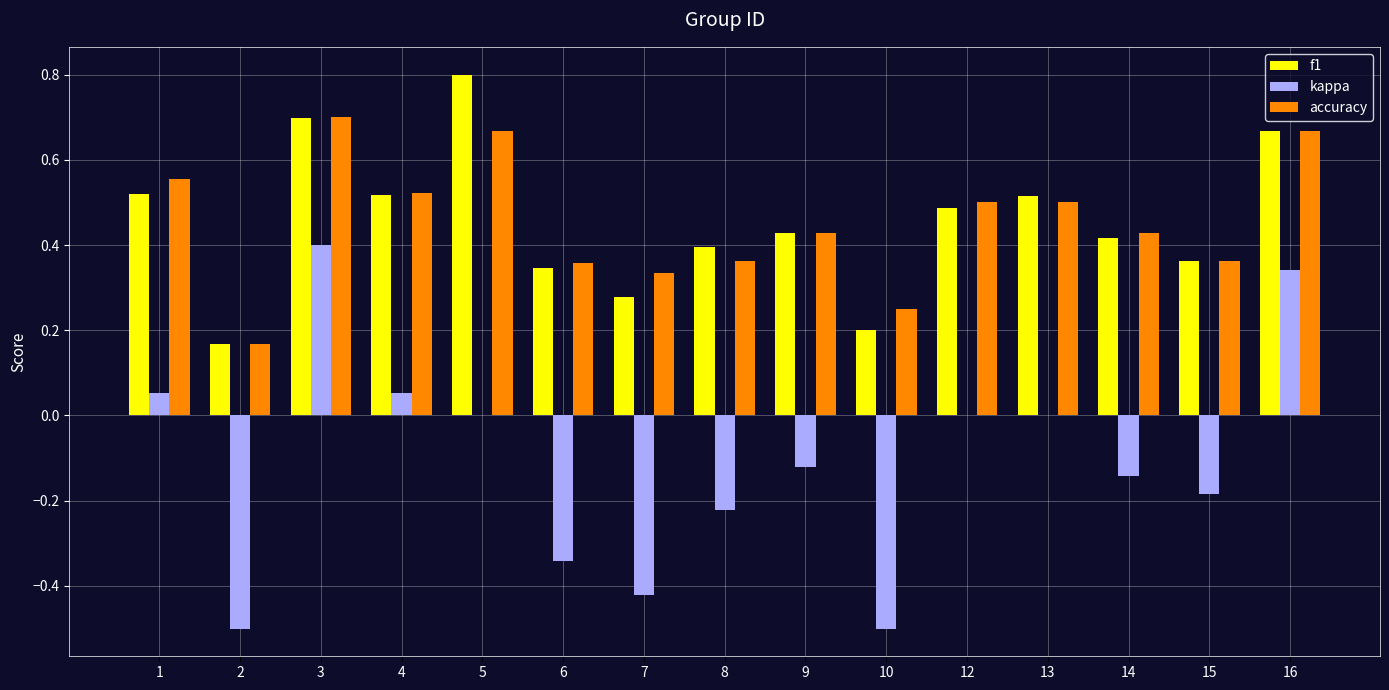

True or false: kappa has a value of -0.6 at 13.

False